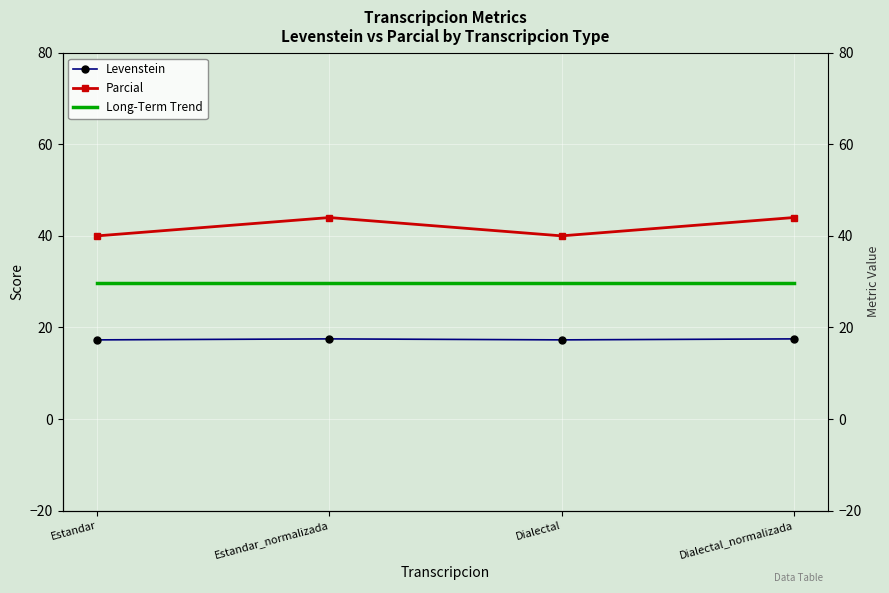

Reading right to left, list all the values displayed in this chart.

Levenstein: Dialectal_normalizada=17.5	Dialectal=17.3	Estandar_normalizada=17.5	Estandar=17.3
Parcial: Dialectal_normalizada=44.0	Dialectal=40.0	Estandar_normalizada=44.0	Estandar=40.0
Long-Term Trend: Dialectal_normalizada=29.7	Dialectal=29.7	Estandar_normalizada=29.7	Estandar=29.7